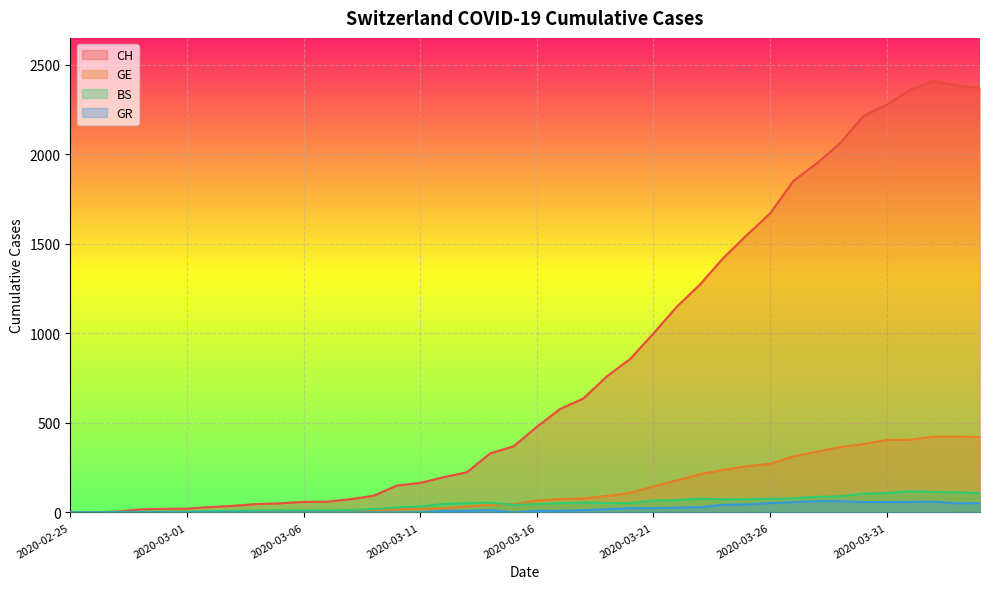

Where is the first local minimum for BS?

2020-03-15